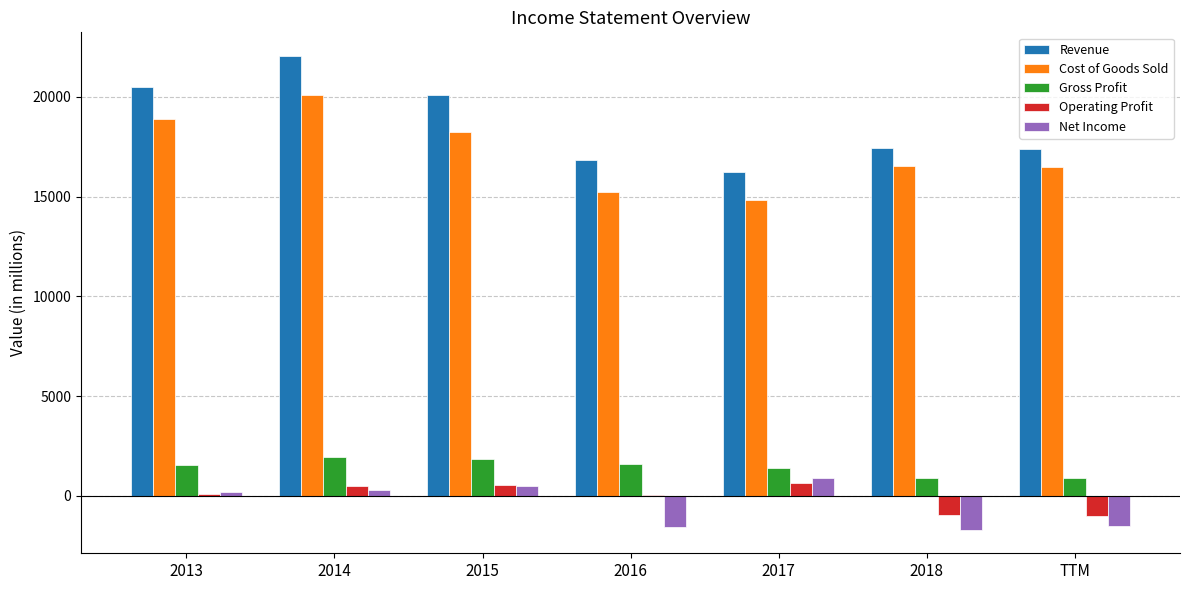

Is it true that Cost of Goods Sold equals 16504 at TTM?

True